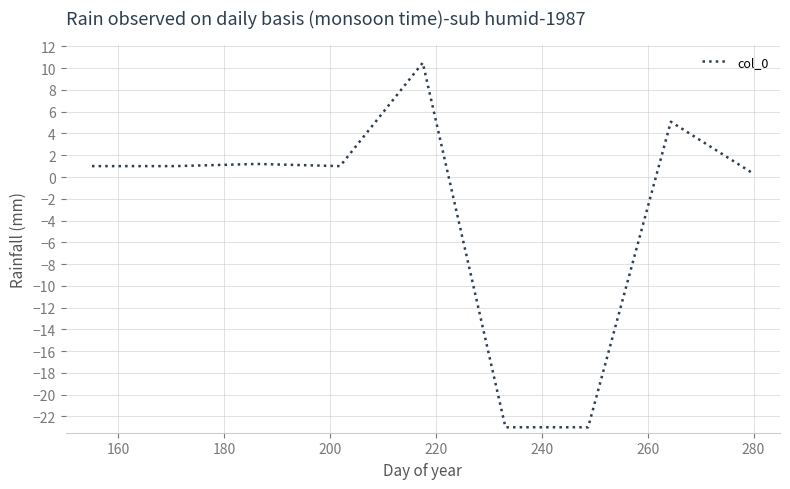

What is the difference between the maximum and minimum values?

33.5